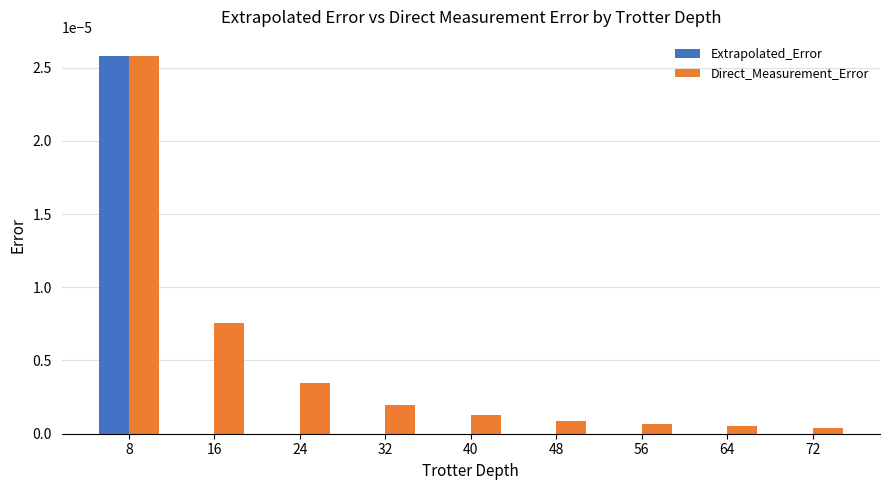

Which series has the widest spread of values?

Extrapolated_Error